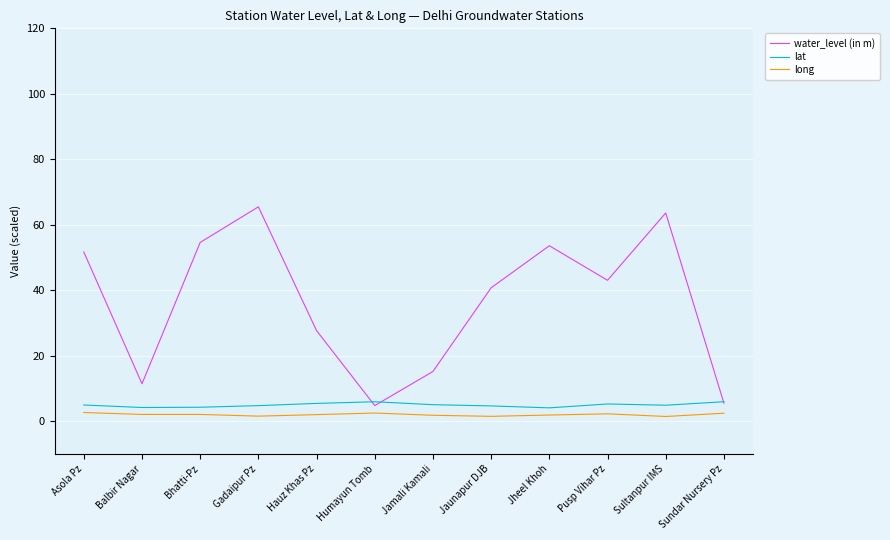

The water_level (in m) series shows 5.5 at Sundar Nursery Pz. True or false?

True